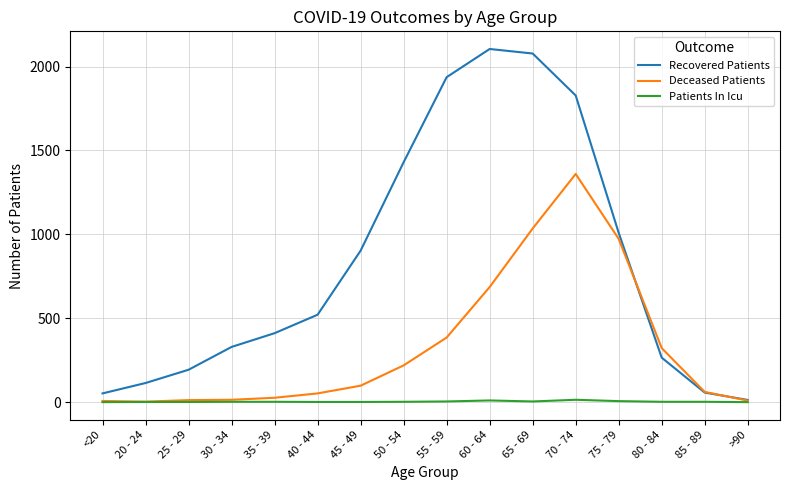

Where is the first local maximum for Recovered Patients?

60 - 64